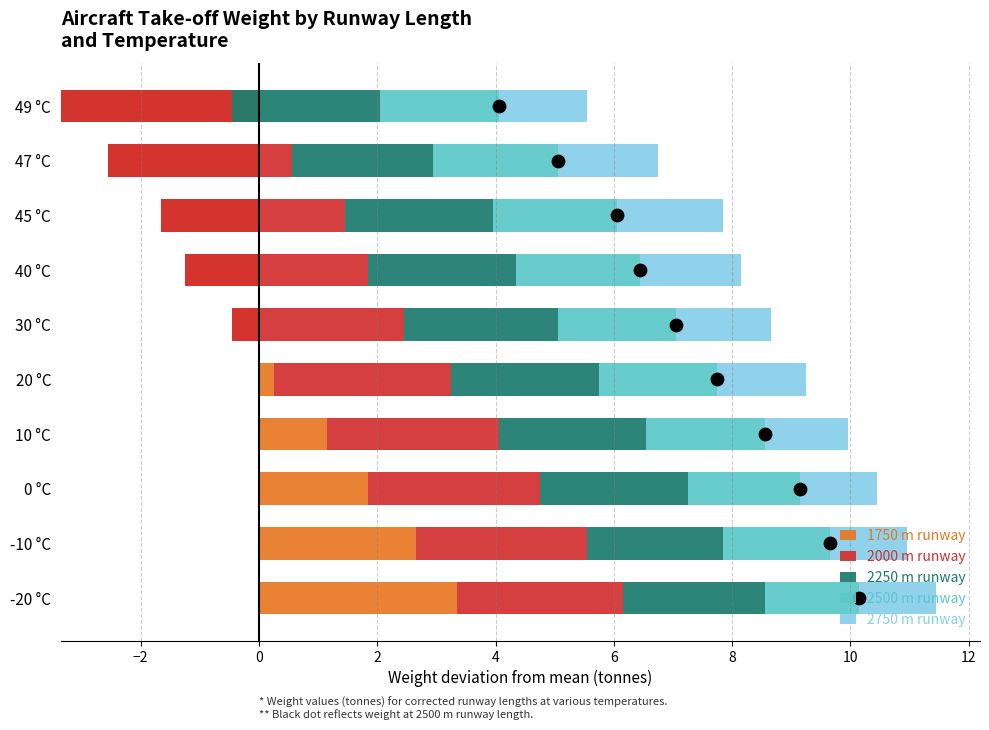

What are all the series names shown in the legend?

1750 m runway, 2000 m runway, 2250 m runway, 2500 m runway, 2750 m runway